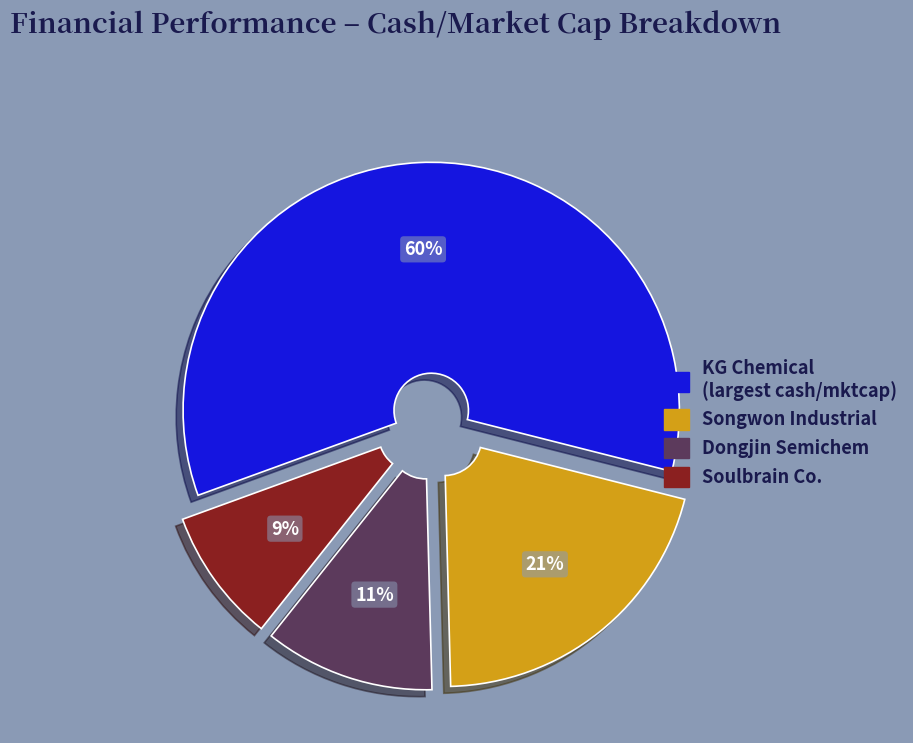

Is there a majority slice in this chart?

Yes